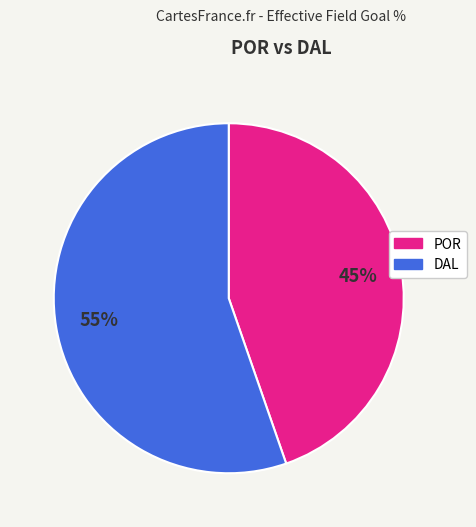

Which has a higher value, POR or DAL?

DAL